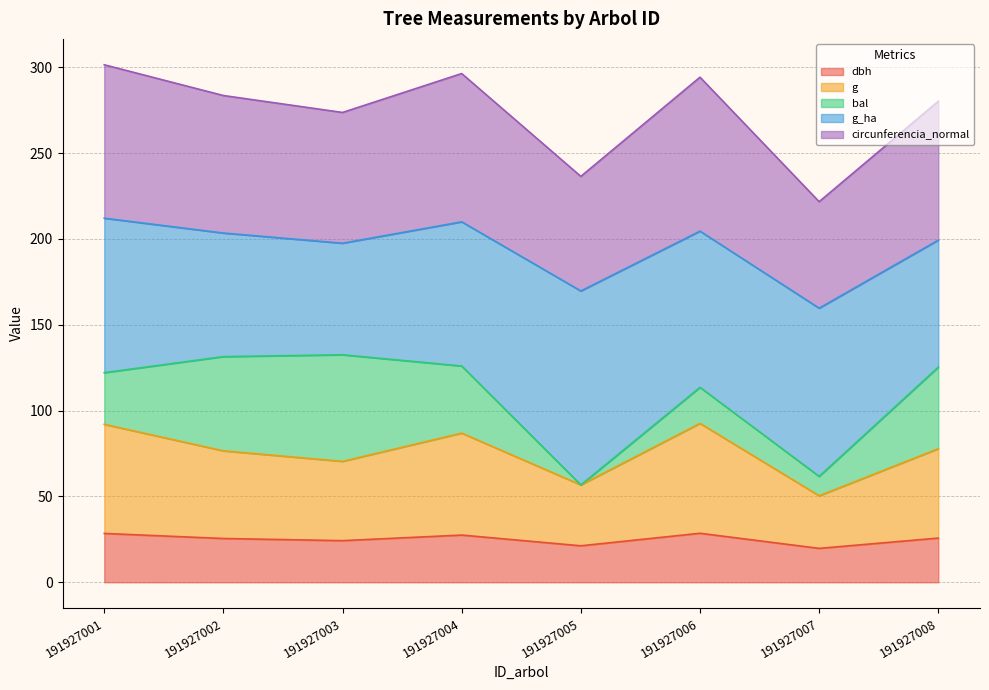

True or false: g and dbh cross at least once.

False